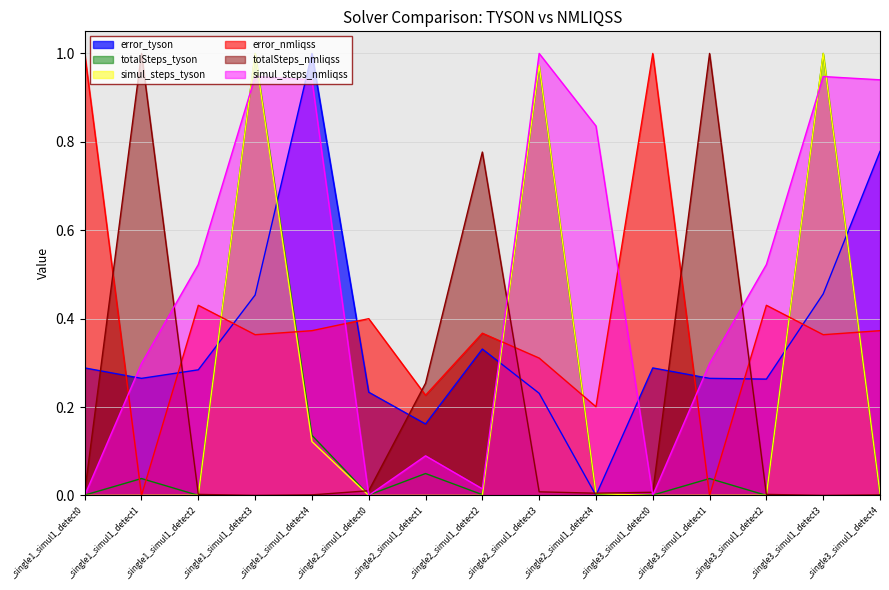

Is it true that error_nmliqss equals 0.2 at _single2_simul1_detect0?

False